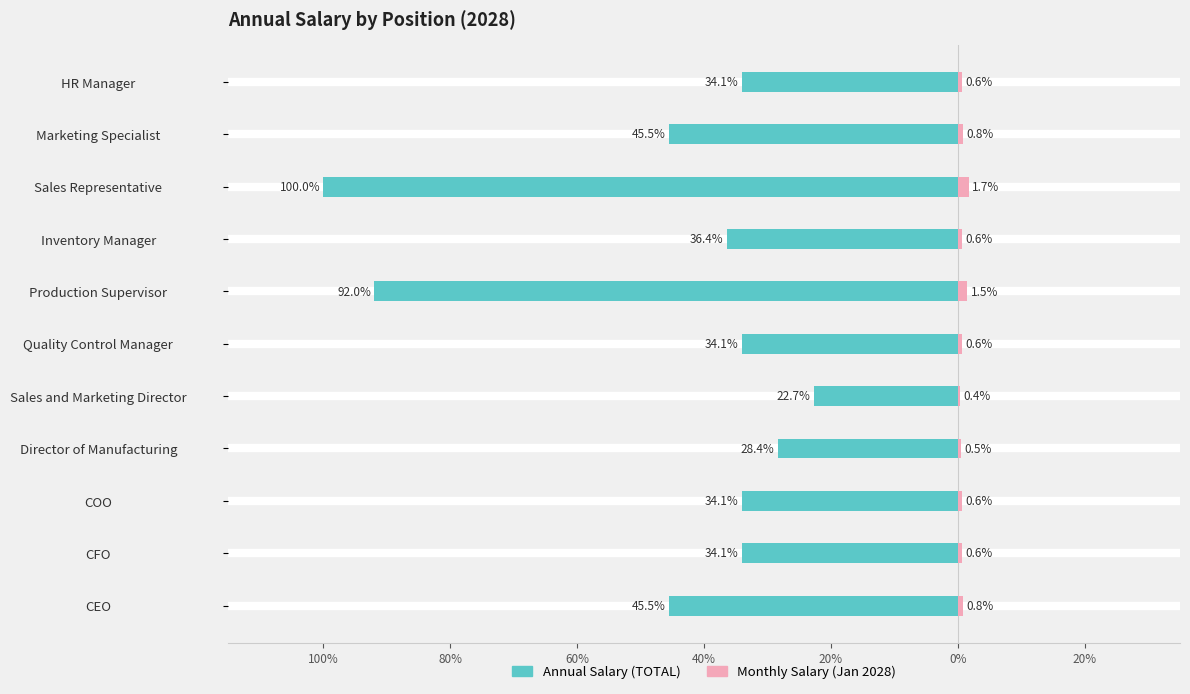

Which series has the largest range (max minus min)?

Annual Salary (TOTAL)